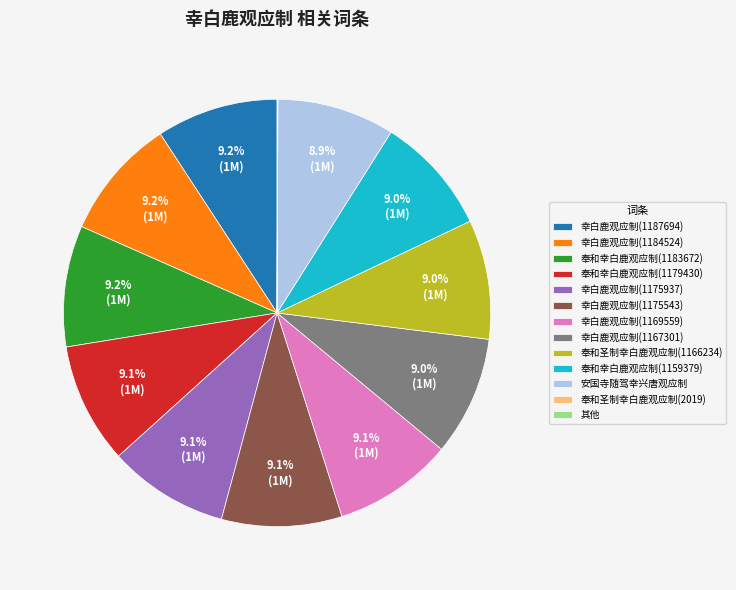

What is the ratio of the value at 幸白鹿观应制(1184524) to the value at 奉和幸白鹿观应制(1159379)?

1.0